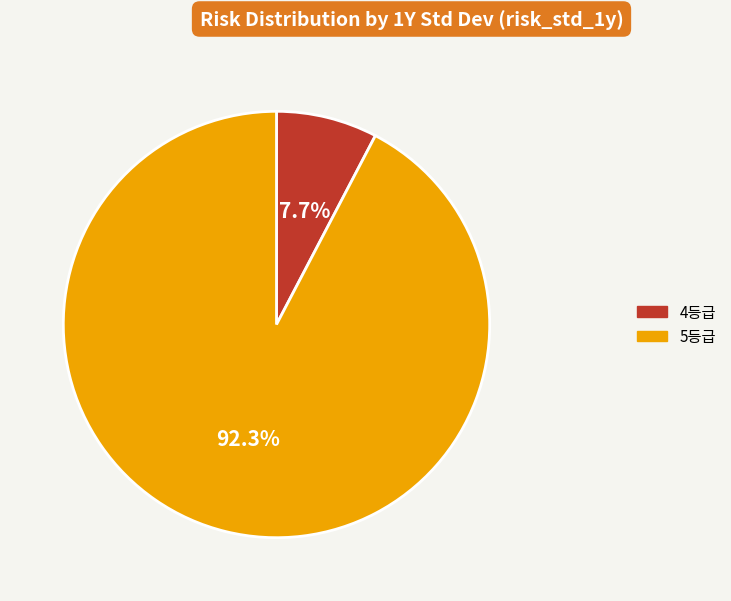

Is there a majority slice in this chart?

Yes